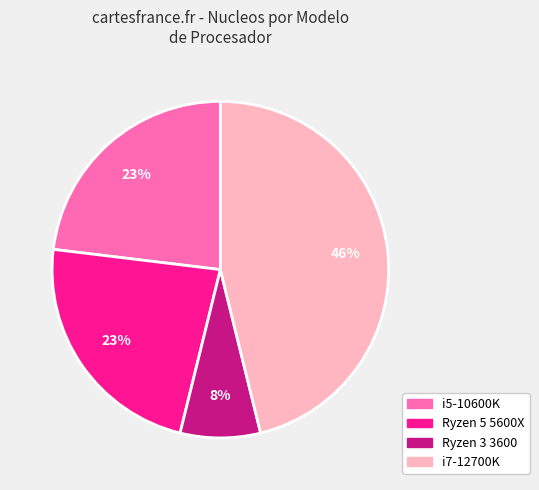

Is it true that i5-10600K is 16% of the pie?

False